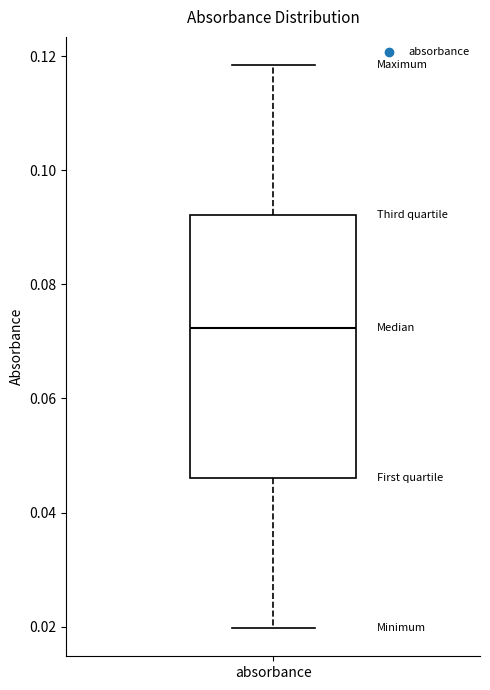

Where does the lower whisker of the box for absorbance end on the y-axis? The values are not printed on the chart, so give them approximately, as read against the axis.

0.020